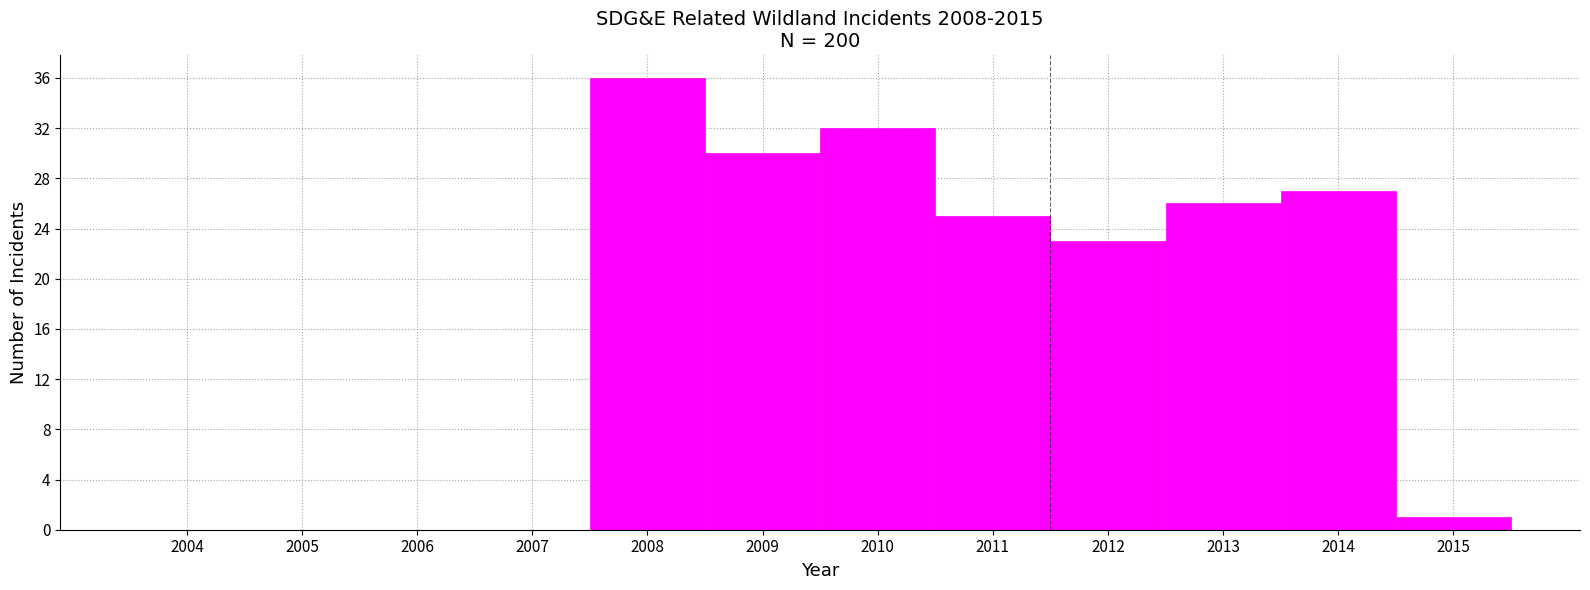

How tall is the bar that spans 2007.5 to 2008.5 on the x-axis? The values are not printed on the chart, so give them approximately, as read against the axis.

36